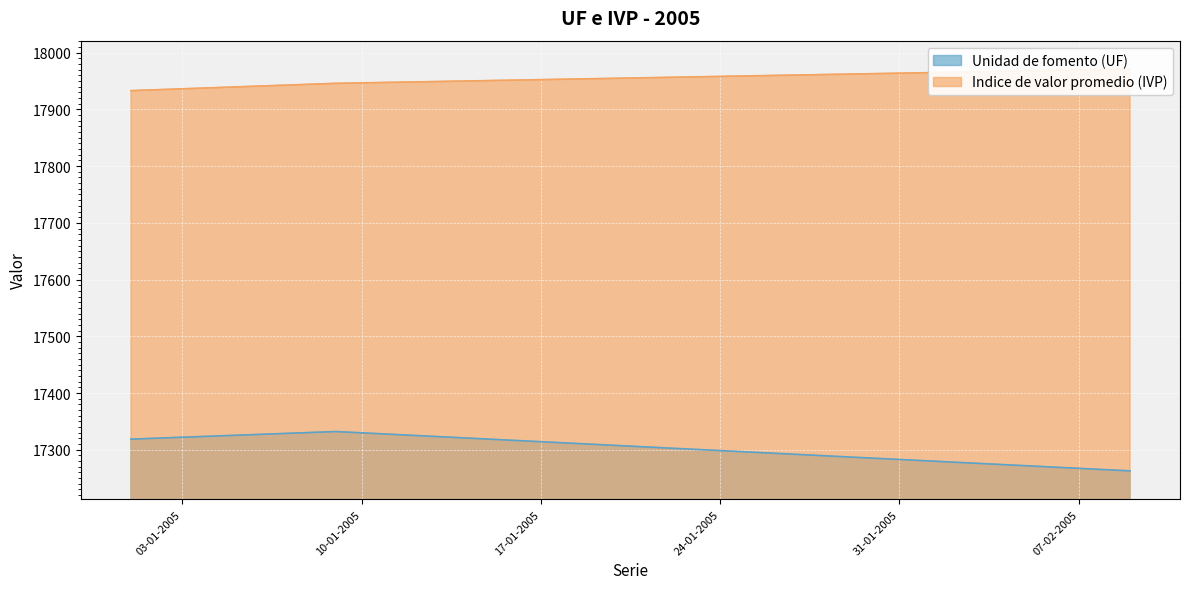

What is the minimum value for Unidad de fomento (UF)?

17262.8